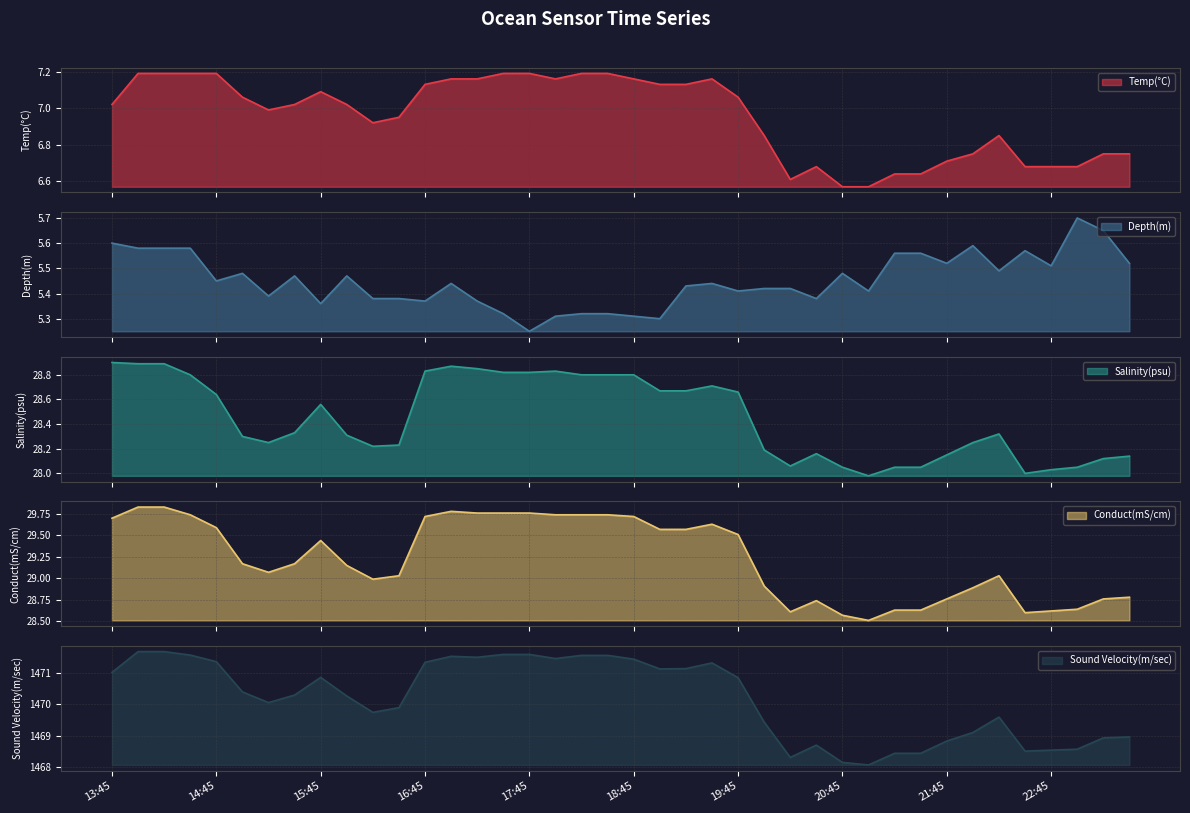

How many interior local peaks does the Salinity(psu) series have?

6